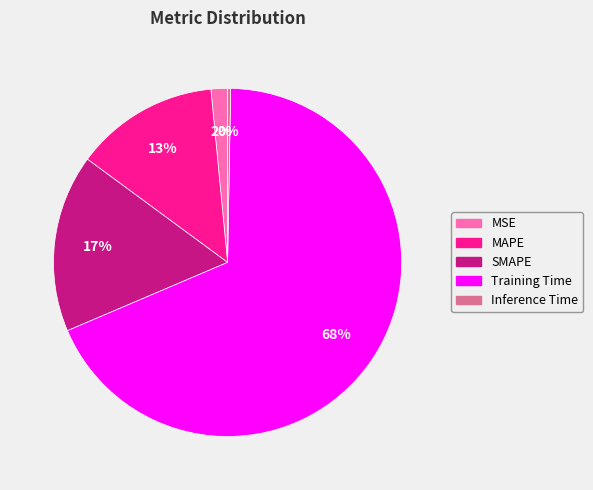

Which slice represents more than half of the pie?

Training Time